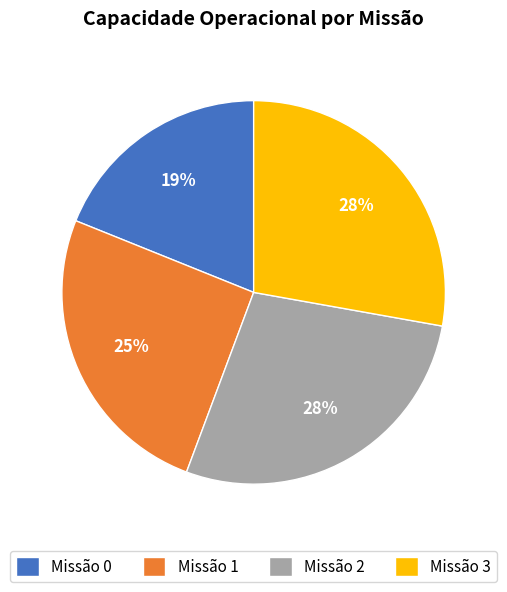

To the nearest percent, what percentage of the pie is Missão 0?

19%